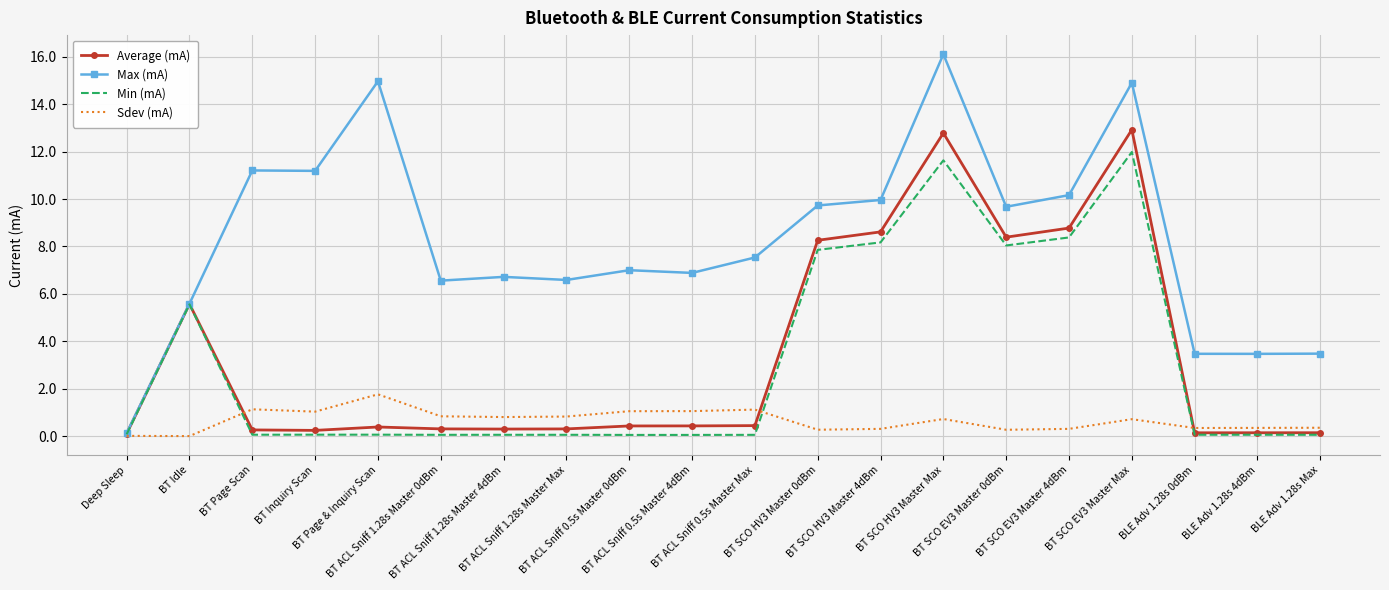

List the series in order of their peak value, lowest first.

Sdev (mA), Min (mA), Average (mA), Max (mA)